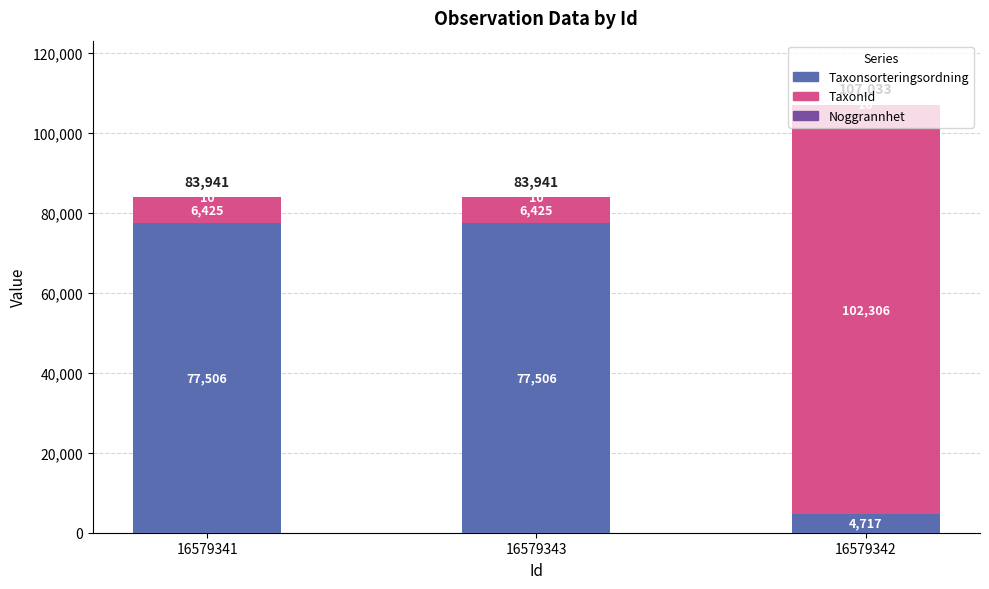

At which category is the sum across all series the highest?

16579342